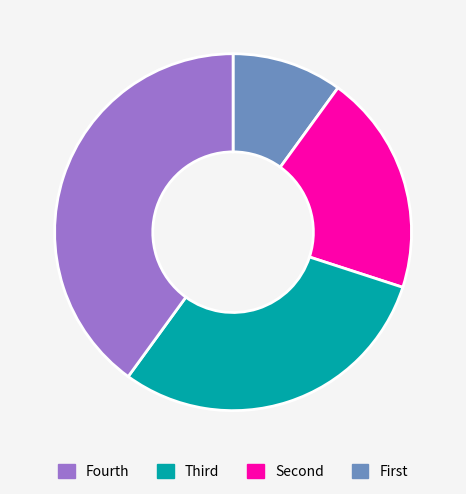

Does any single category account for the majority?

No